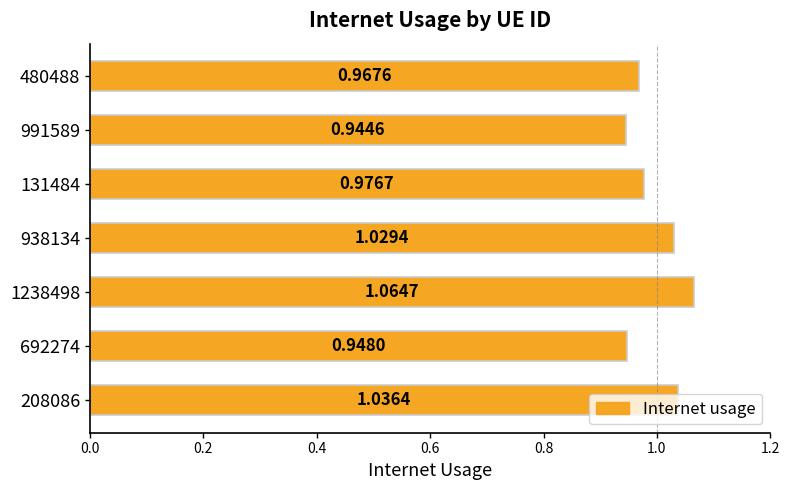

Which has a higher value, 131484 or 480488?

131484